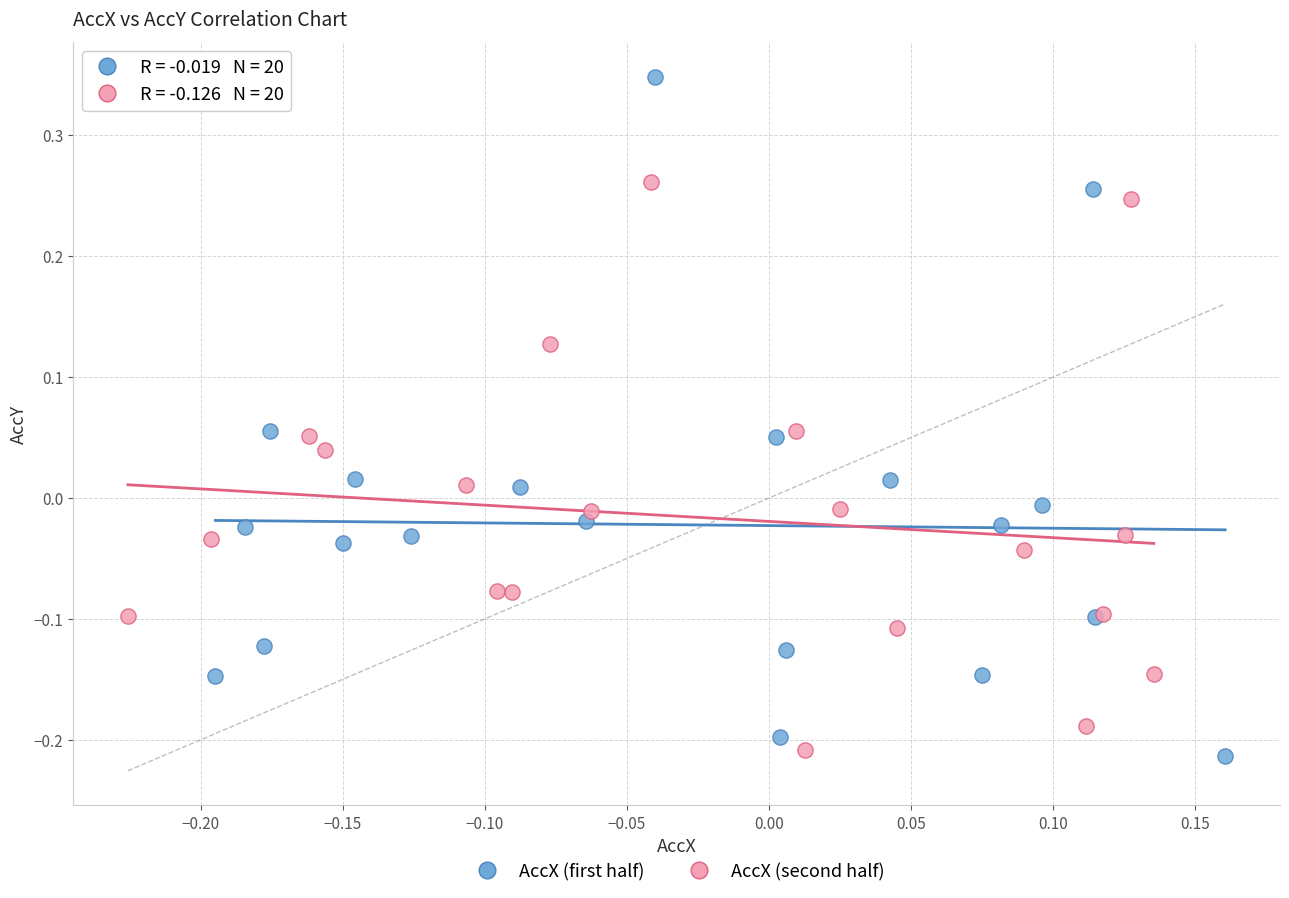

Which series contains the highest Y value?

AccX (first half)